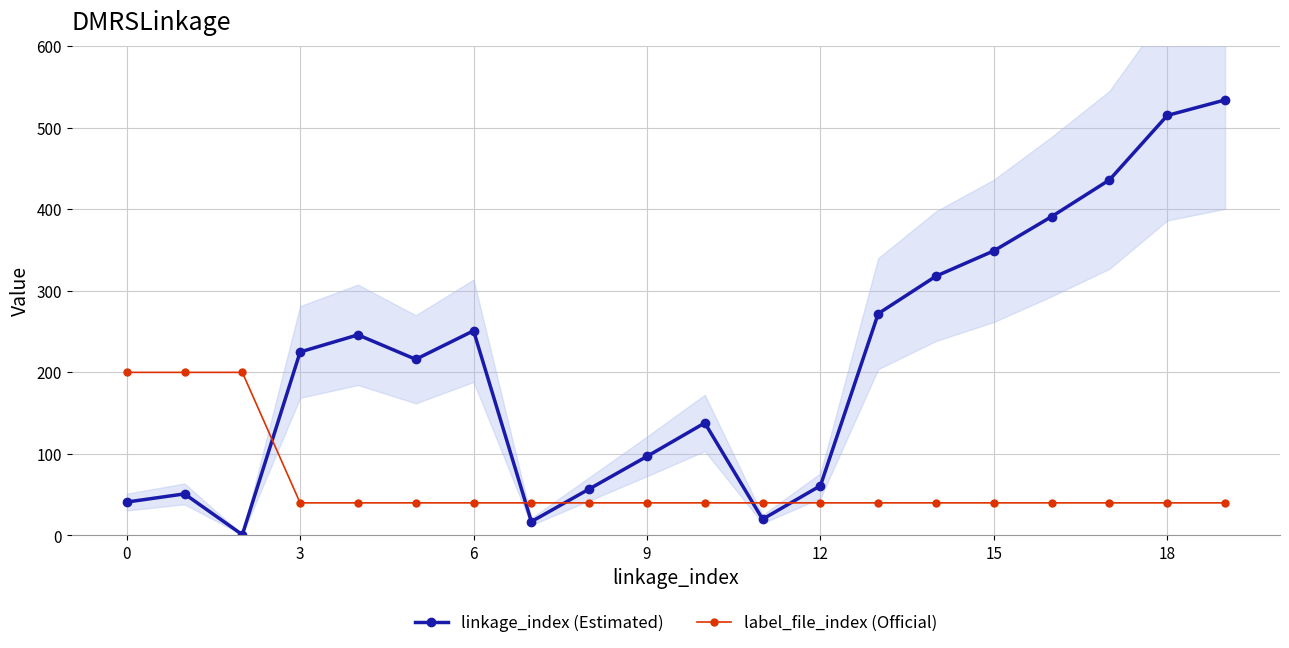

What is the sum of the label_file_index (Official) values at 0 and 15?

240